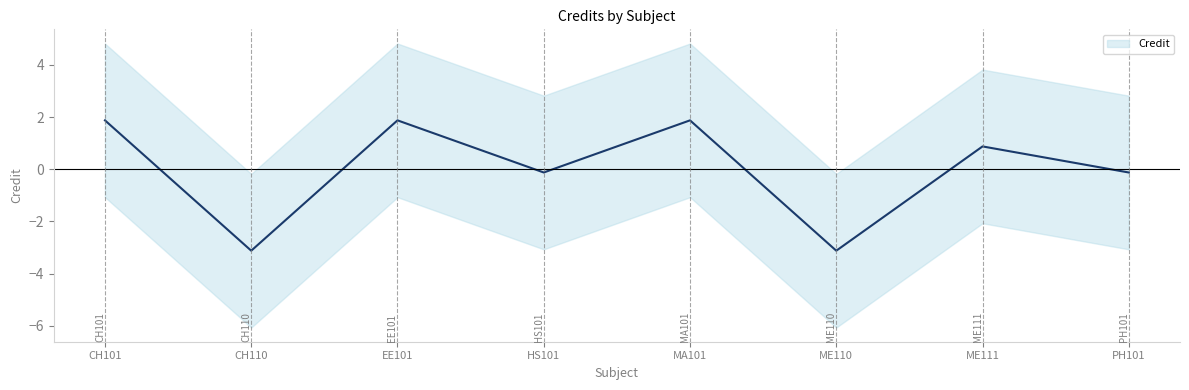

What is the difference between the maximum and minimum values?

5.0